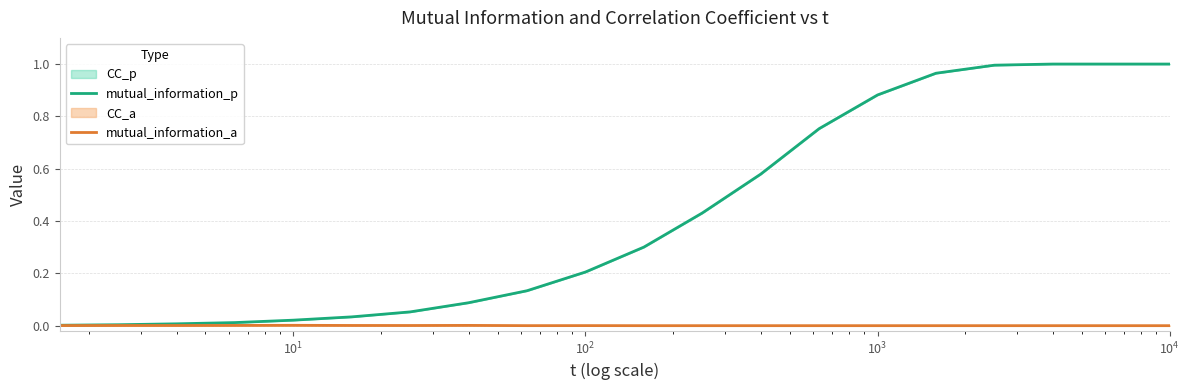

True or false: mutual_information_a has a value of -0.0 at 11.

False